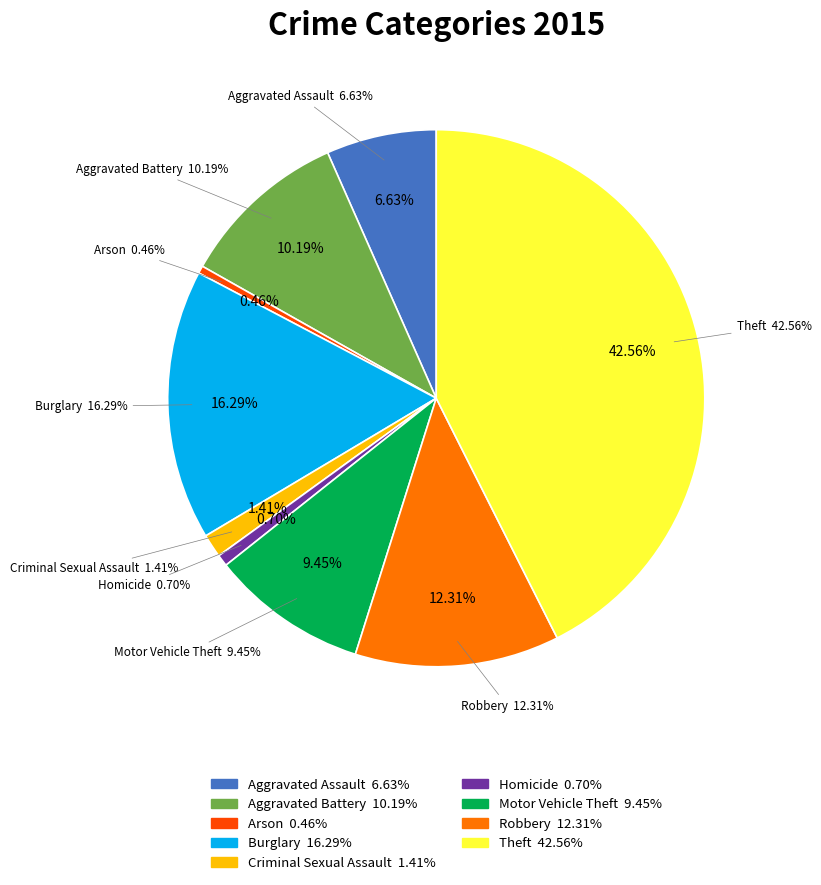

Is it true that Motor Vehicle Theft is 9% of the pie?

True